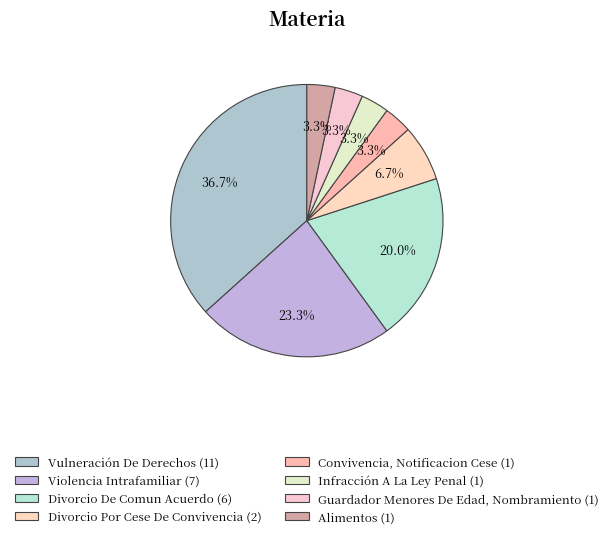

How many segments does this pie chart have?

8